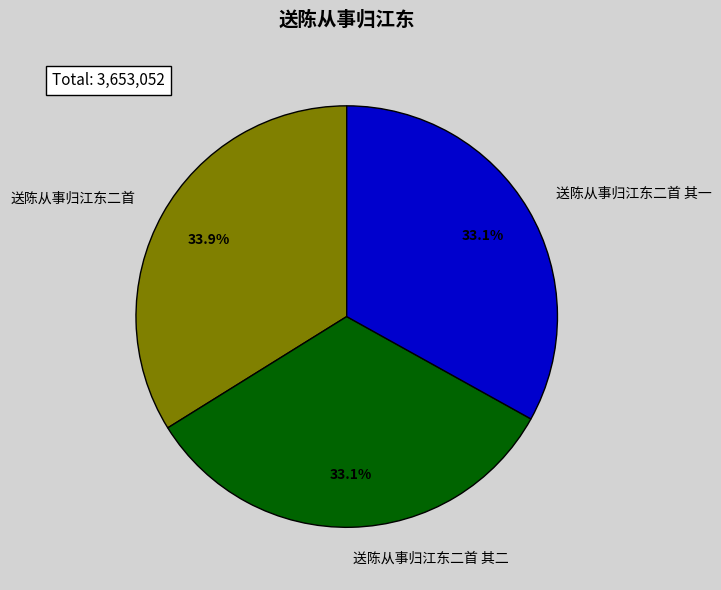

The 送陈从事归江东二首 其一 slice represents 28% of the pie. True or false?

False